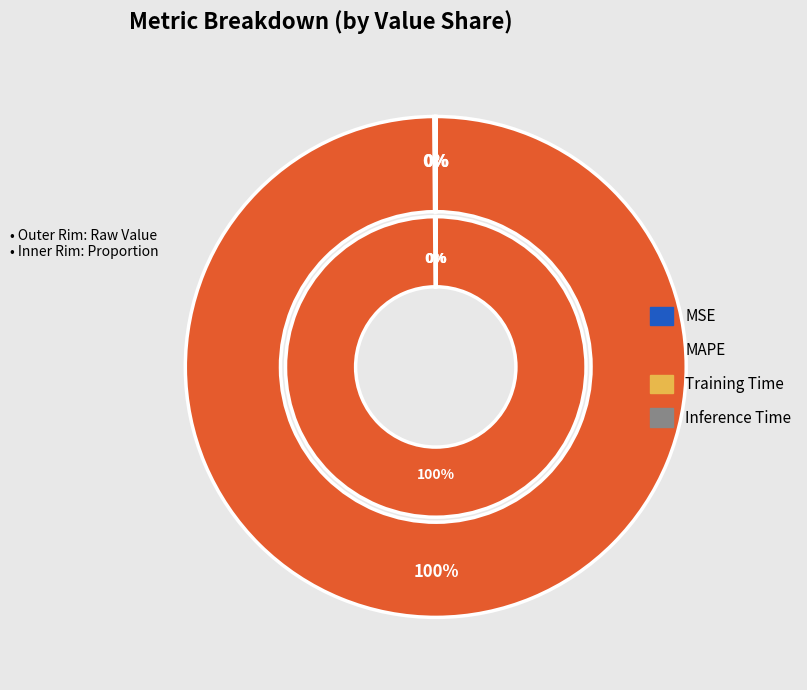

Rank the categories by value from highest to lowest.

MAPE, MSE, Inference Time, Training Time